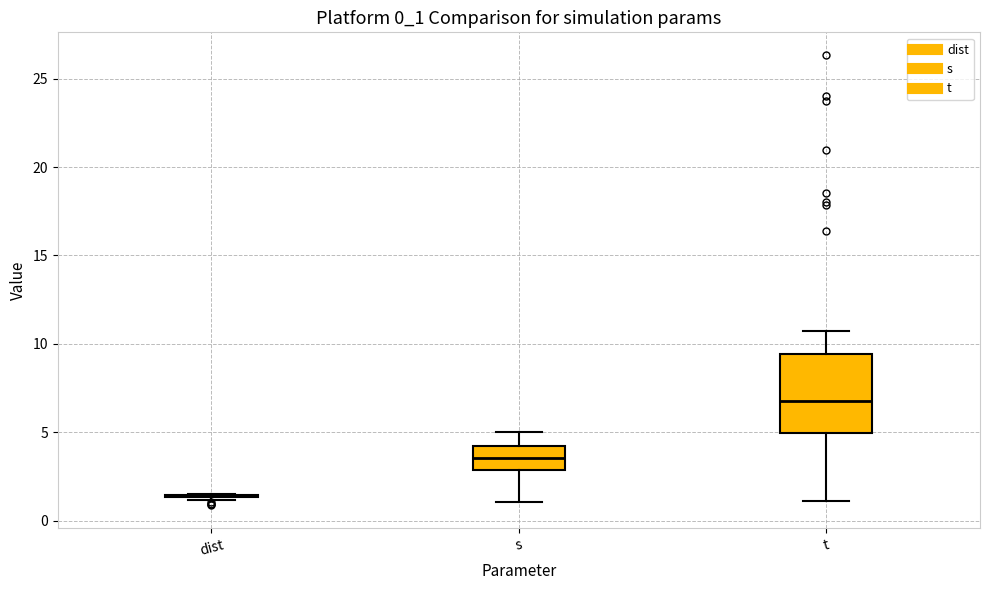

Which box is the tallest, from its lower edge to its upper edge?

t